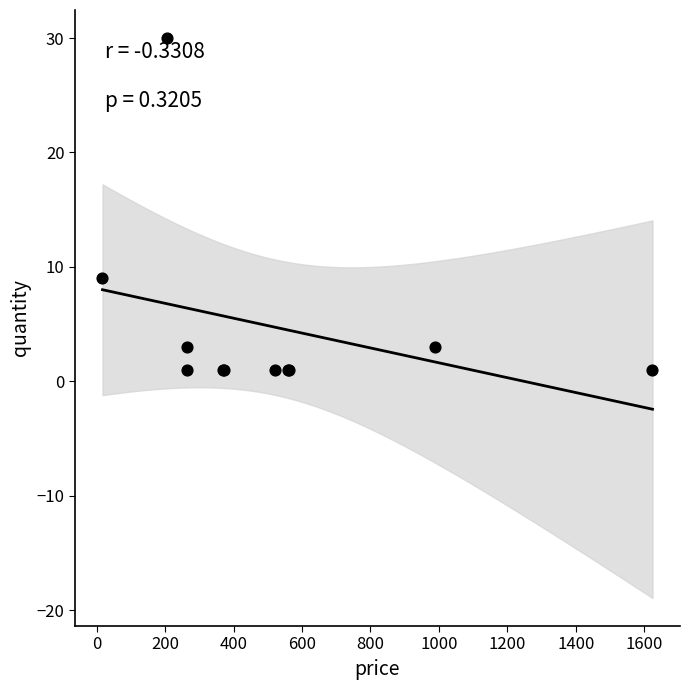

What Y value in the scatter plot is closest to 15?

9